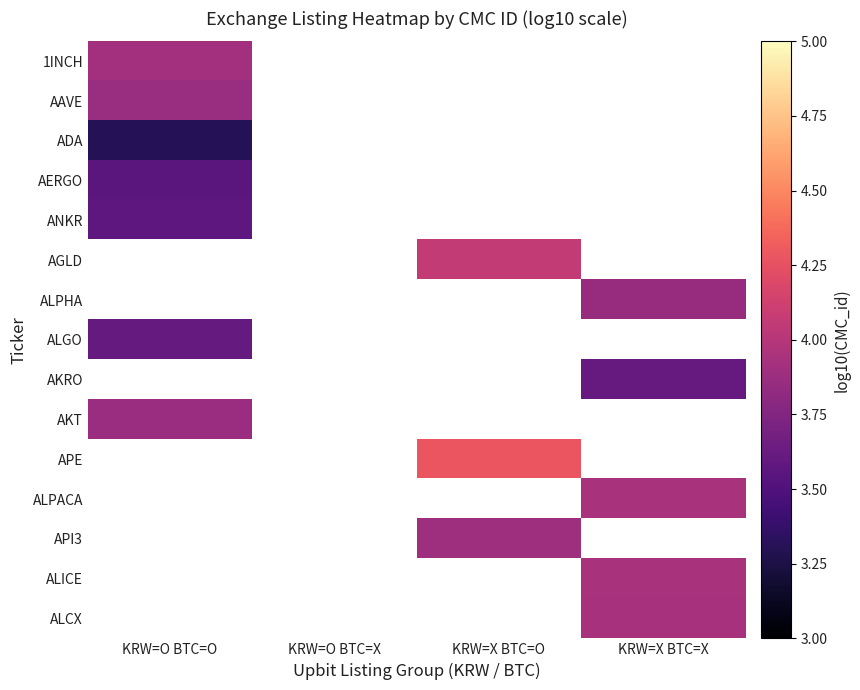

What is the smallest value displayed?

3.3